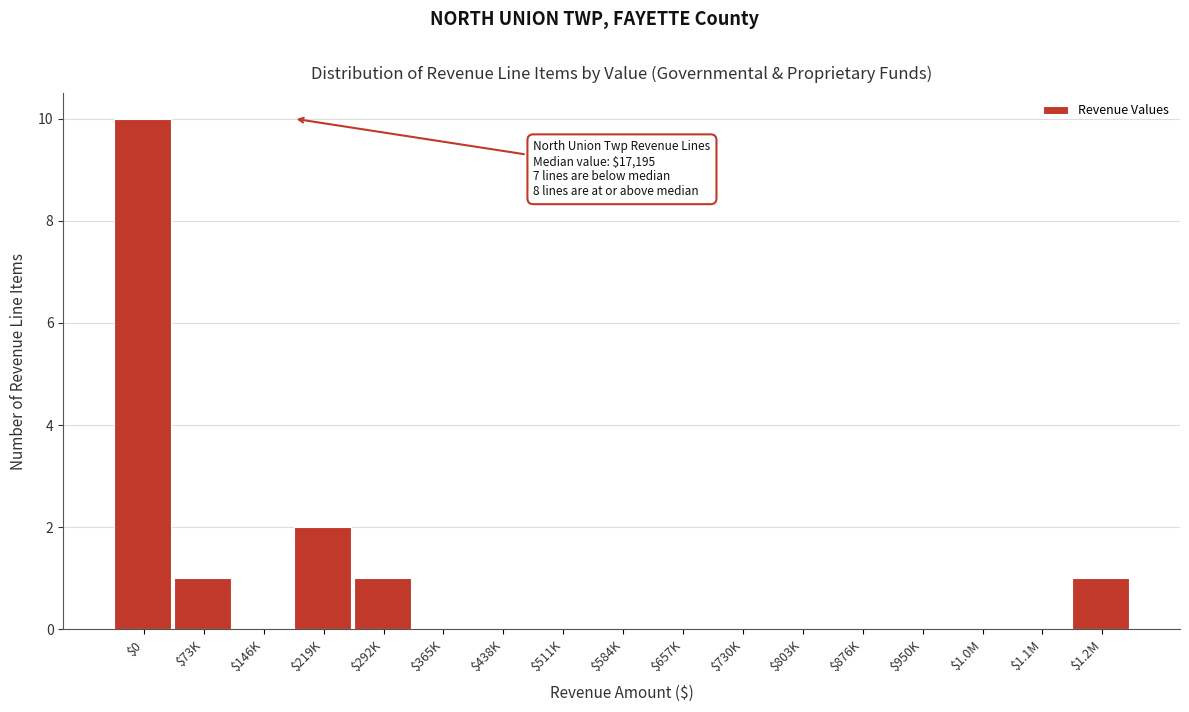

Where is the data nearest to the value 5?

$219K